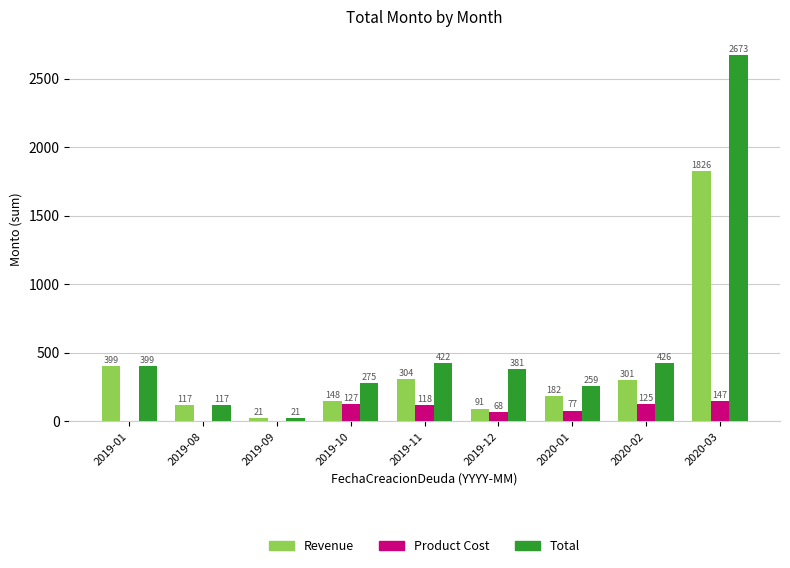

Which label corresponds to the largest value in the chart?

2020-03